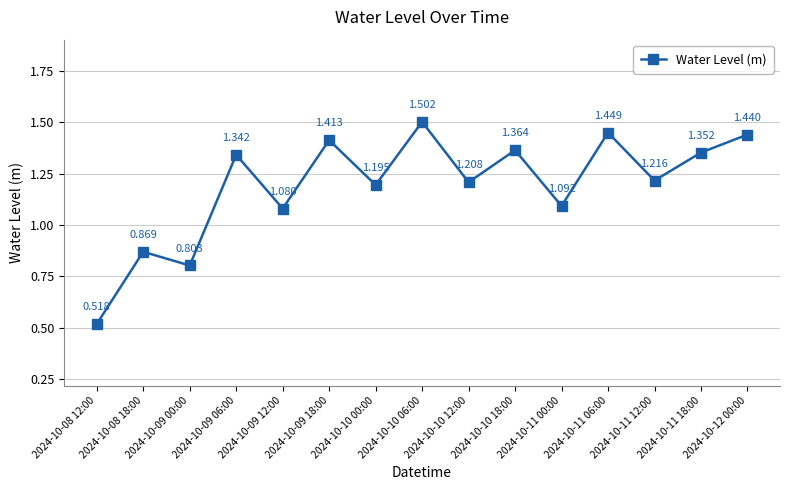

List the labels in order of value, smallest first.

2024-10-08 12:00, 2024-10-09 00:00, 2024-10-08 18:00, 2024-10-09 12:00, 2024-10-11 00:00, 2024-10-10 00:00, 2024-10-10 12:00, 2024-10-11 12:00, 2024-10-09 06:00, 2024-10-11 18:00, 2024-10-10 18:00, 2024-10-09 18:00, 2024-10-12 00:00, 2024-10-11 06:00, 2024-10-10 06:00